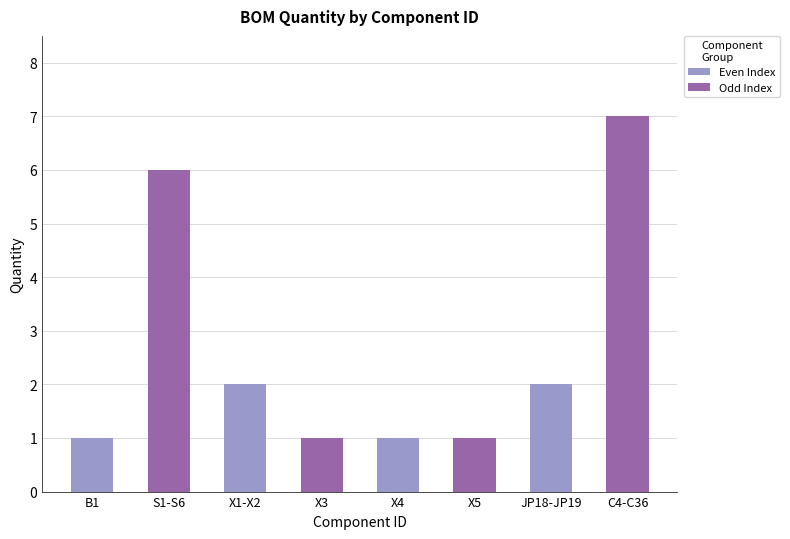

Does the chart contain stacked bars?

No